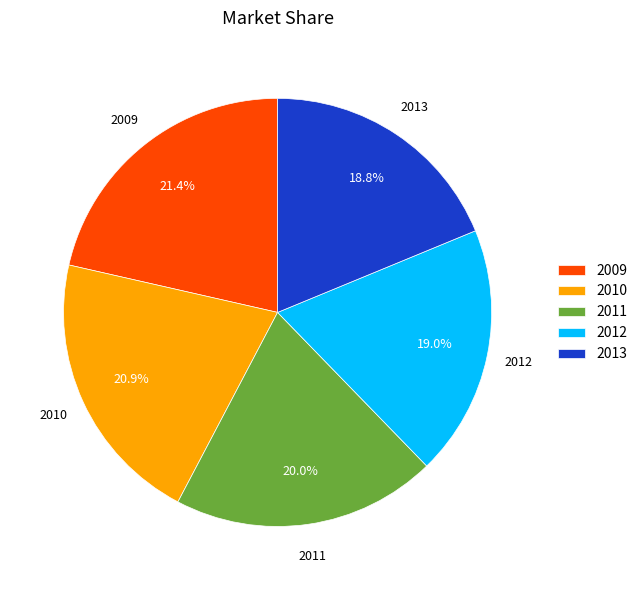

To the nearest percent, what is the combined percentage of 2010 and 2012?

40%